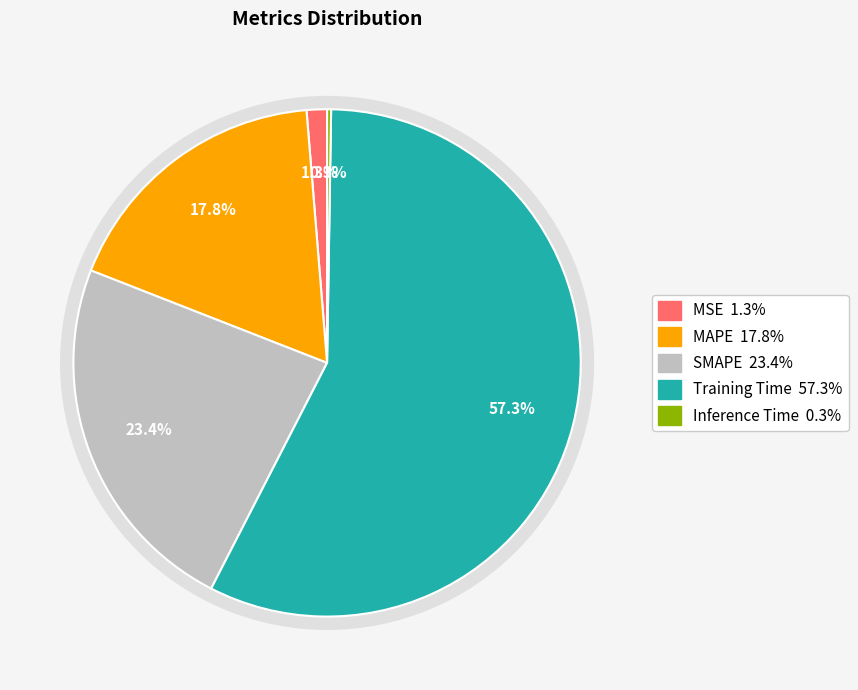

Is it true that MSE is 13% of the pie?

False